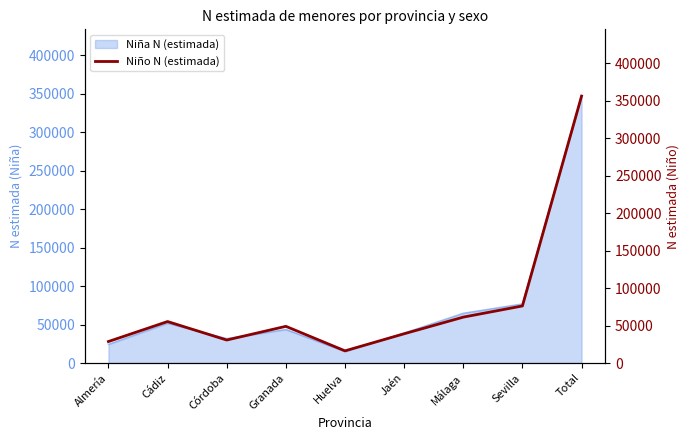

Which label corresponds to the smallest value in the chart?

Huelva